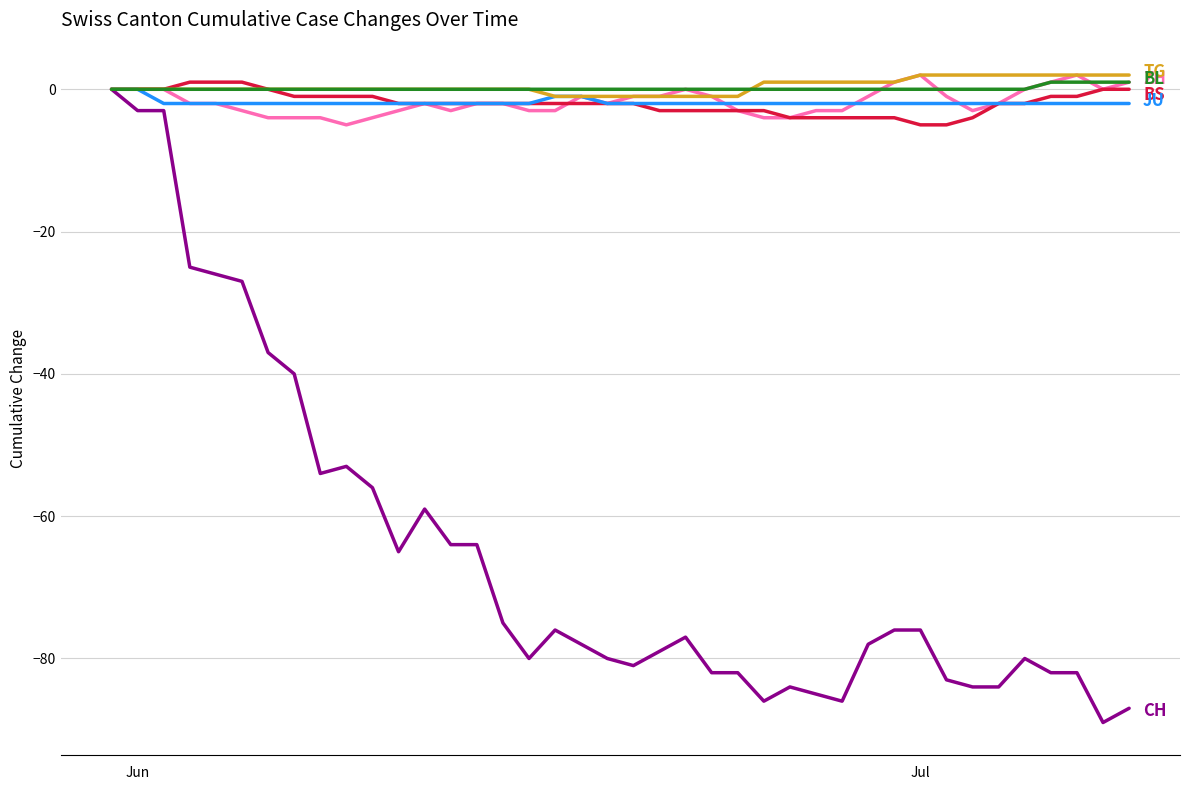

What is the smallest value displayed?

-89